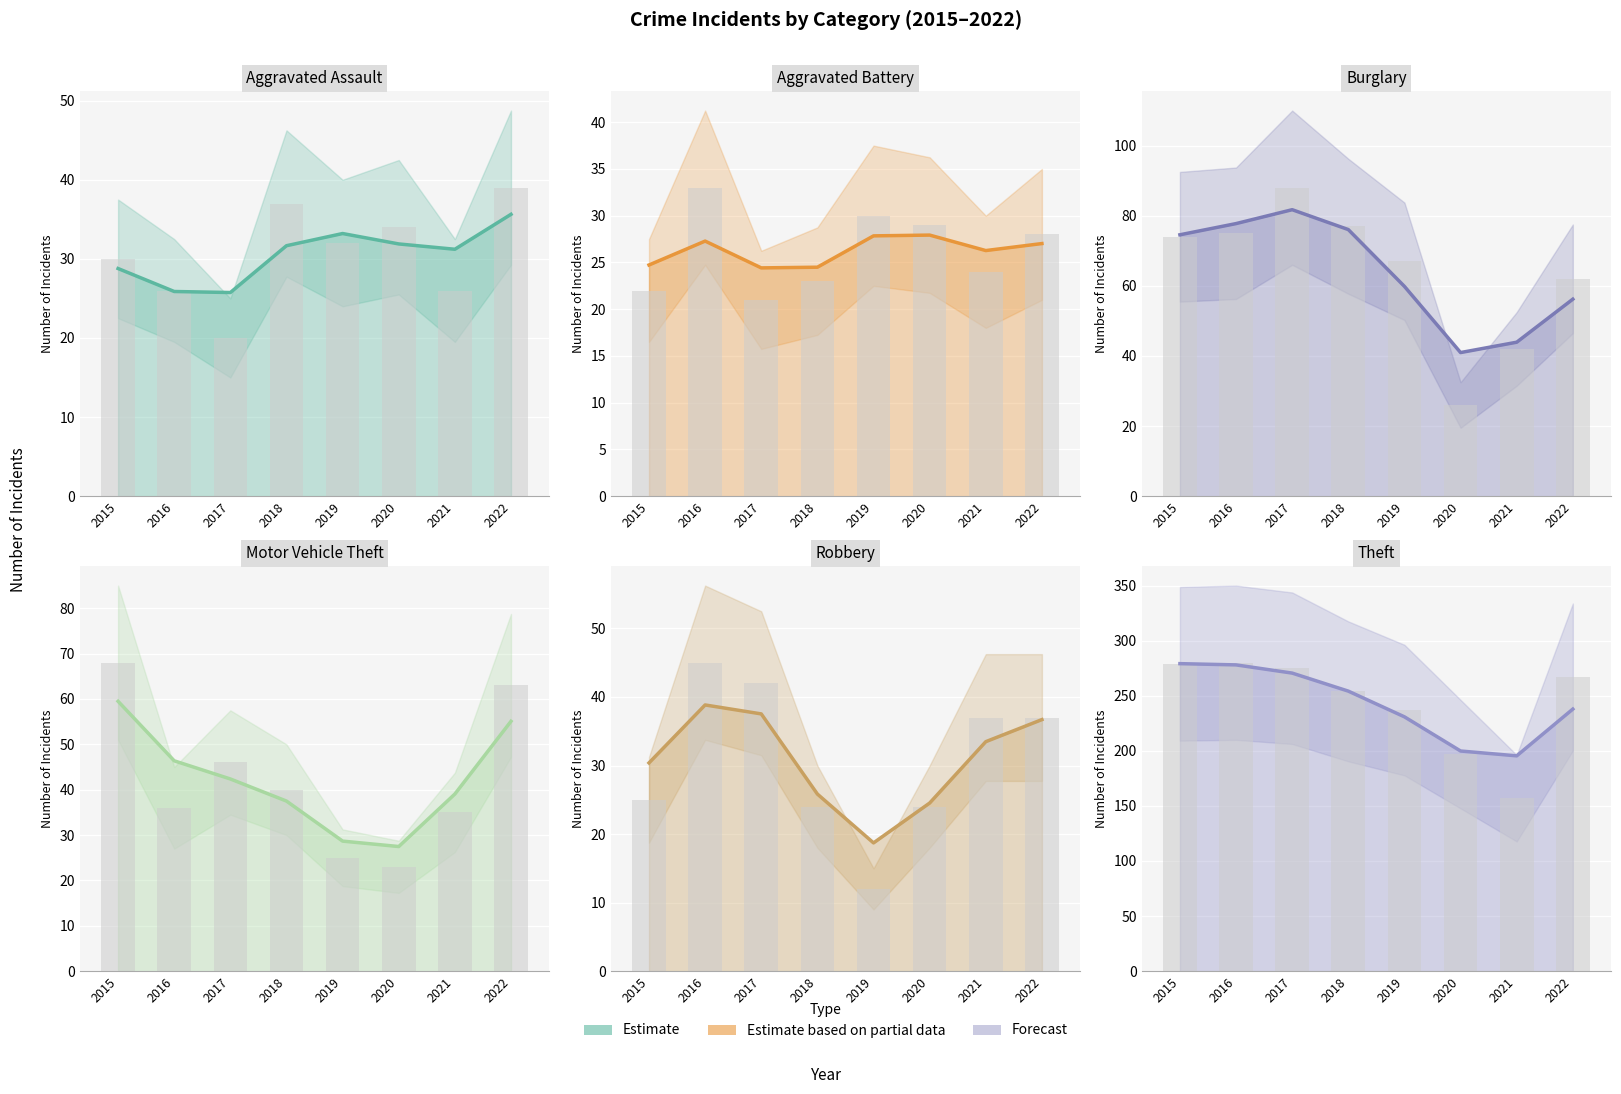

How many data points does each series have?

8